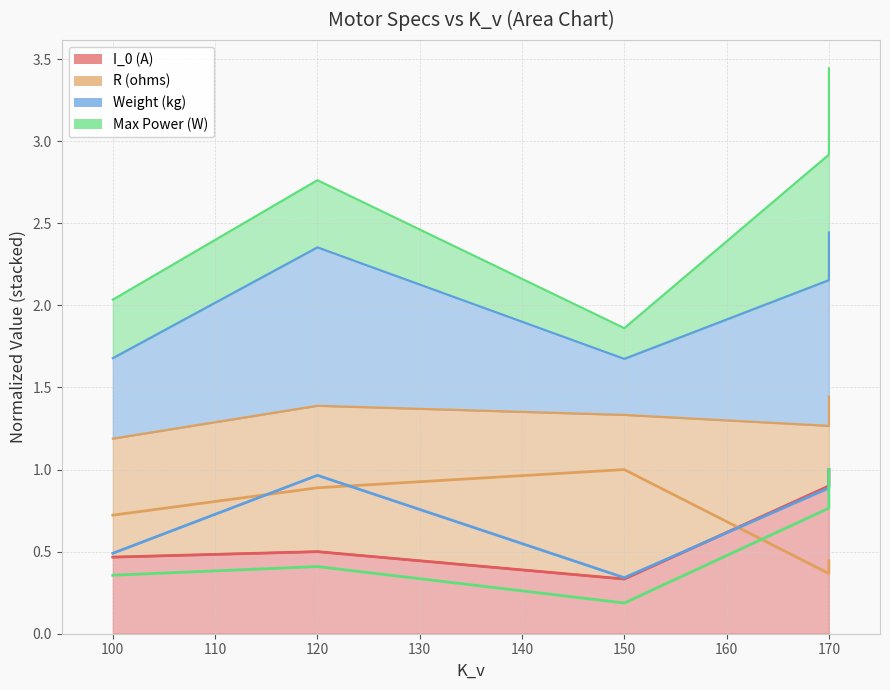

Reading left to right, transcribe all the data shown in this chart.

I_0 (A): 0.5	0.5	0.3	0.9	1.0
R (ohms): 0.7	0.9	1.0	0.4	0.4
Weight (kg): 0.5	1.0	0.3	0.9	1.0
Max Power (W): 0.4	0.4	0.2	0.8	1.0